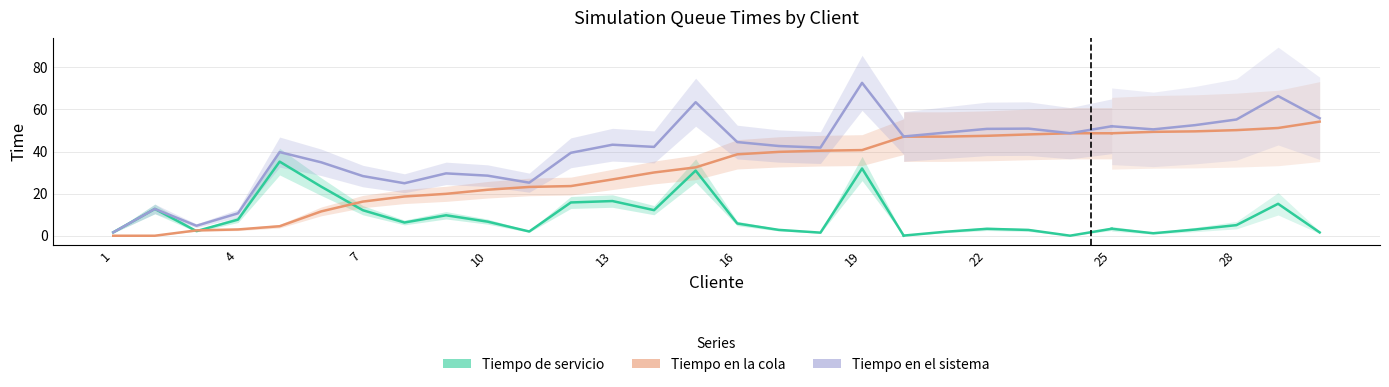

Does the chart have visible grid lines?

Yes